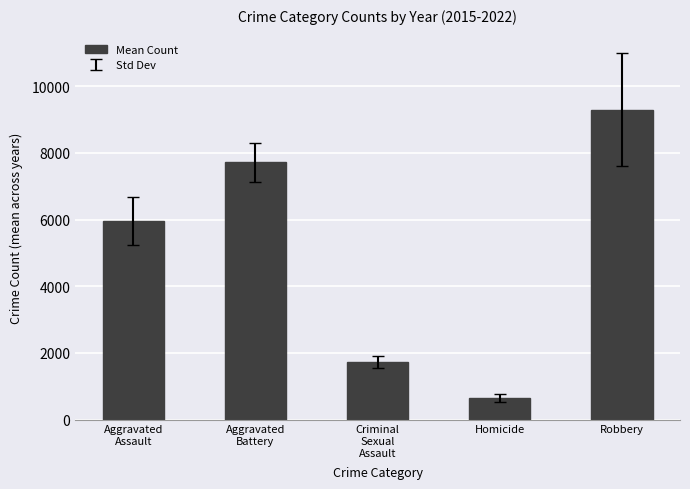

How many data points does each series have?

5